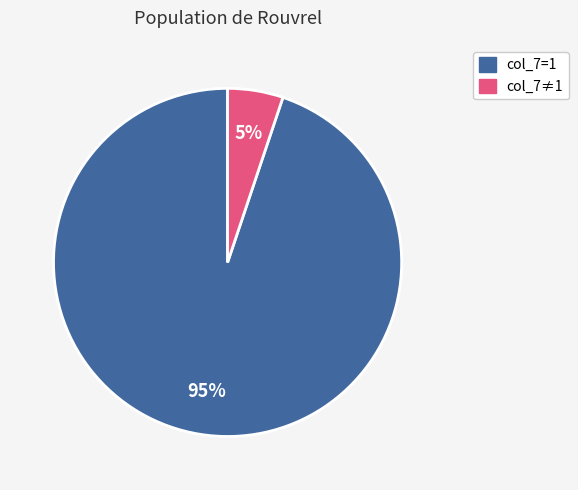

How many slices are in this pie chart?

2